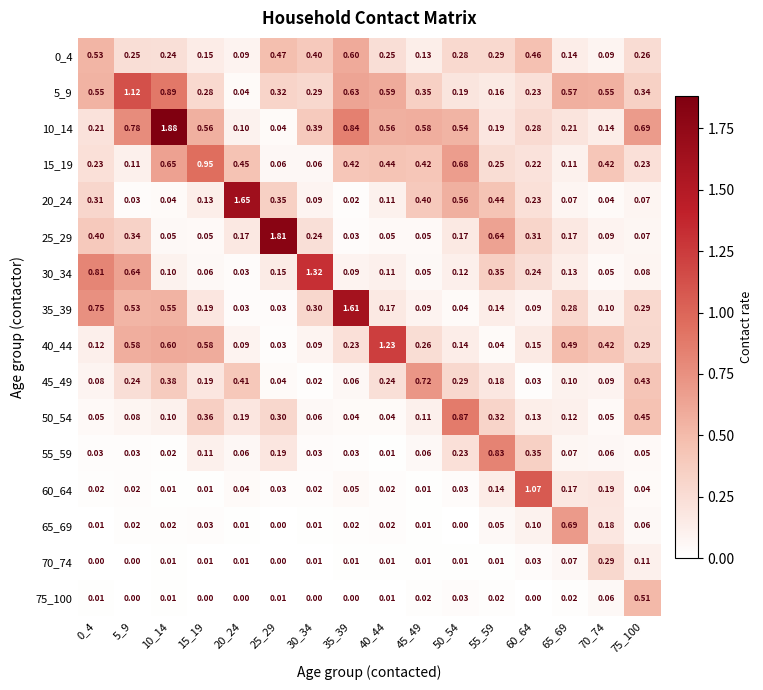

What is the spread (max minus min) of values at 20_24?

1.6